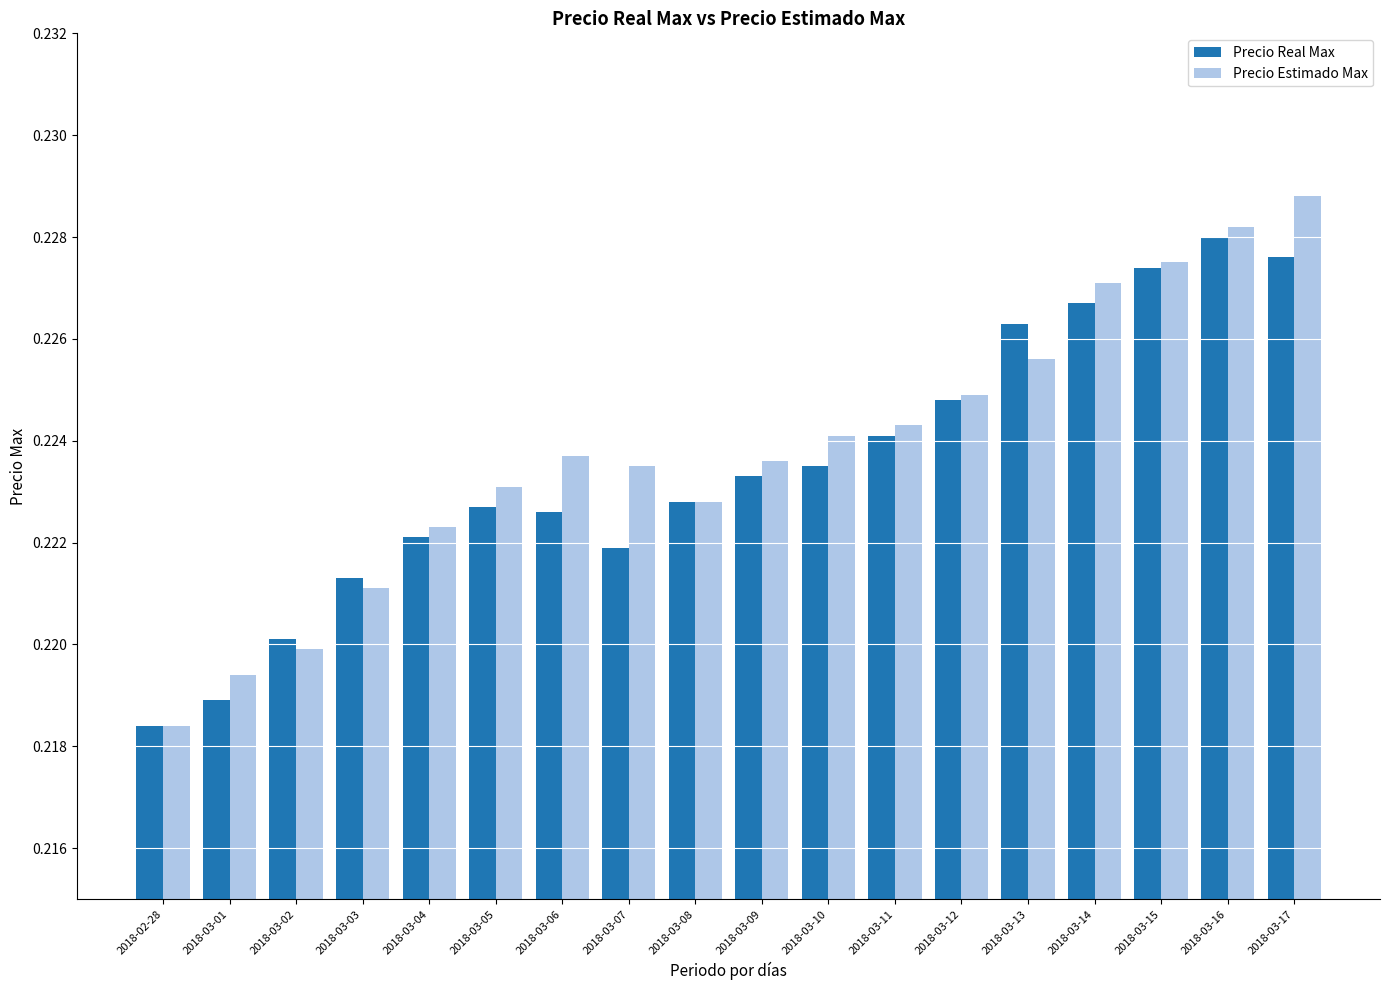

At which label does Precio Estimado Max reach its minimum?

2018-02-28